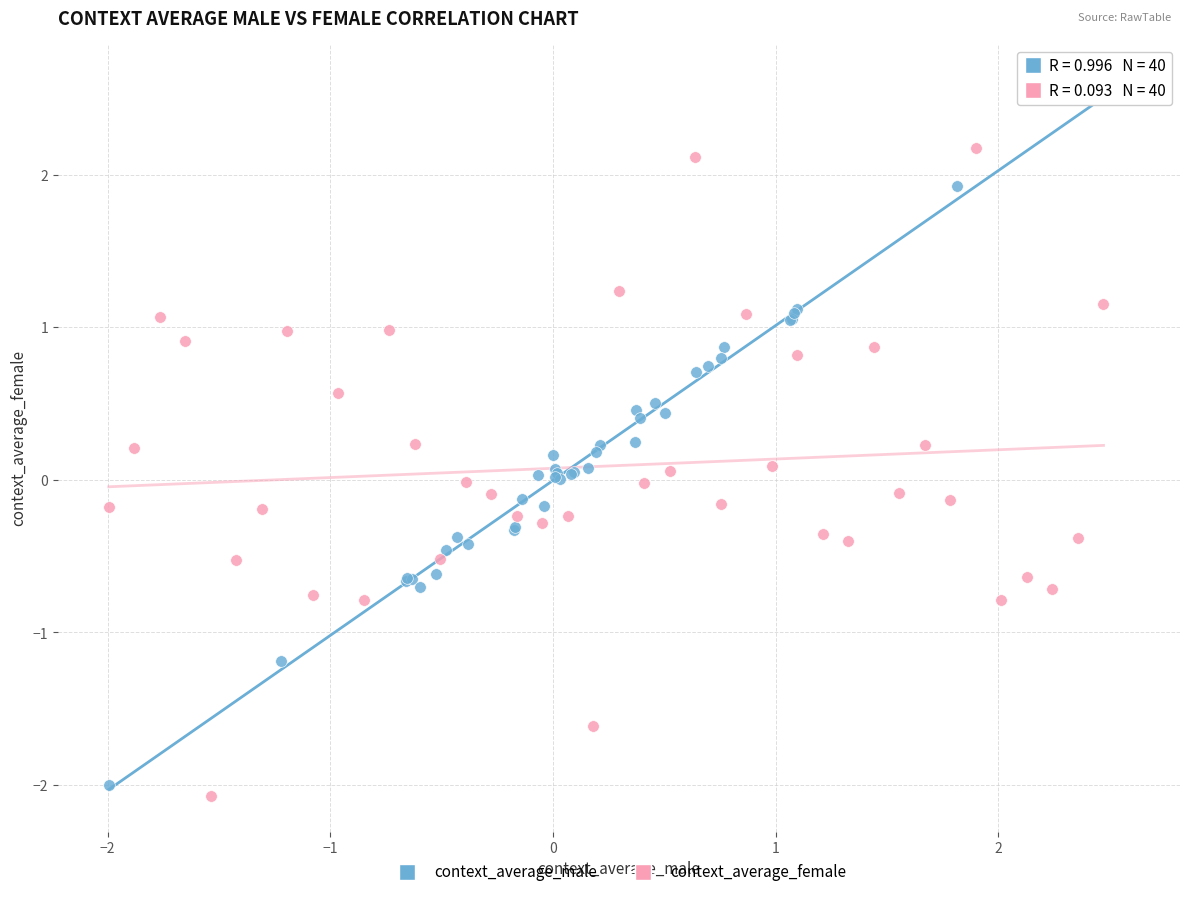

Which series contains the highest Y value?

context_average_male